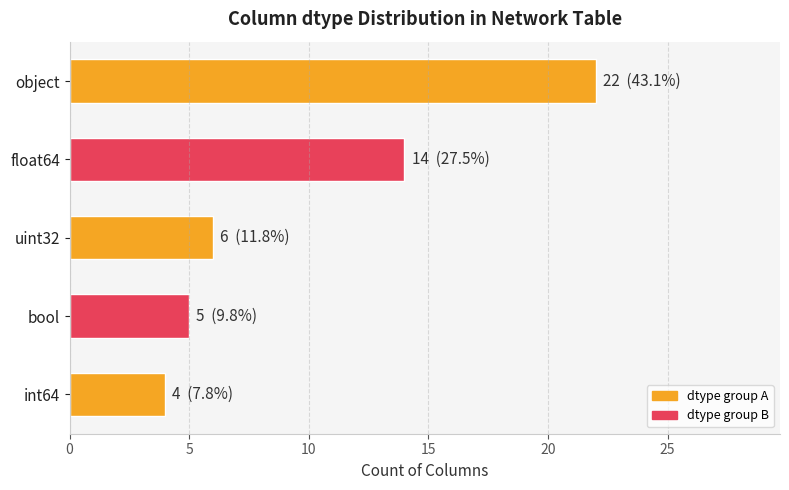

Reading bottom to top, list all the values displayed in this chart.

4	5	6	14	22